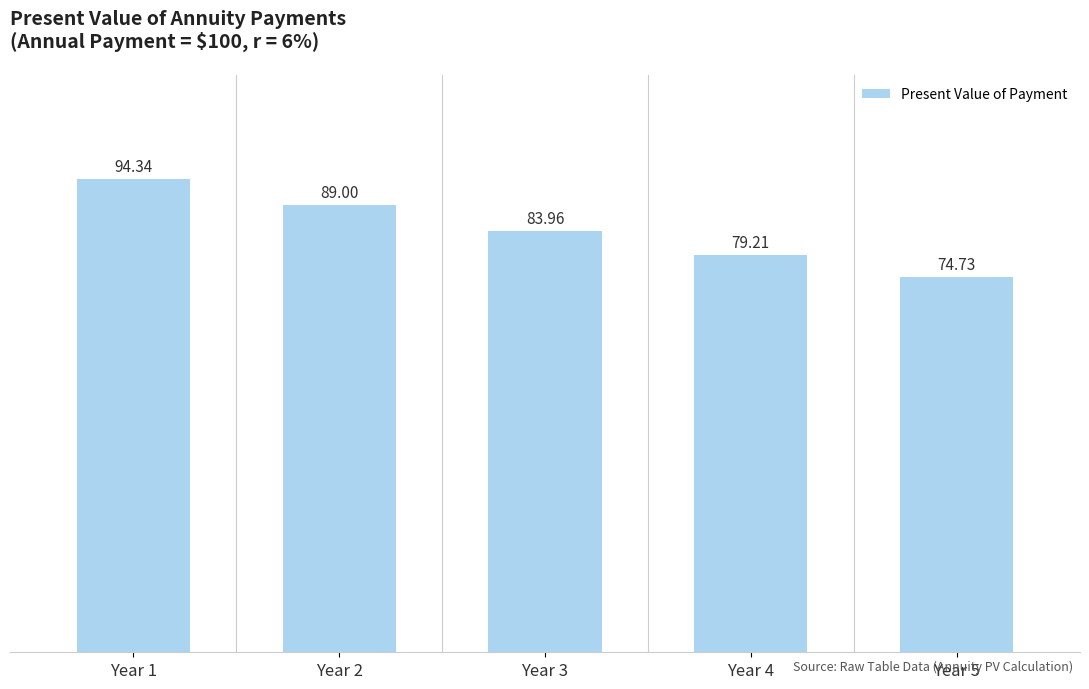

Rank the categories by value from highest to lowest.

Year 1, Year 2, Year 3, Year 4, Year 5